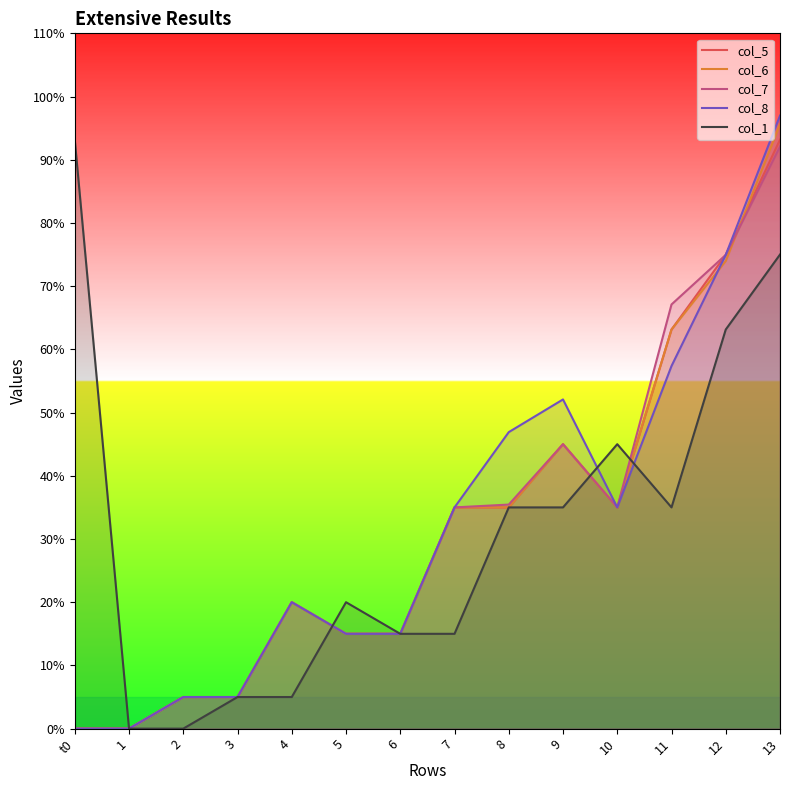

In col_8, how many points are lower than both neighbors (excluding endpoints)?

1